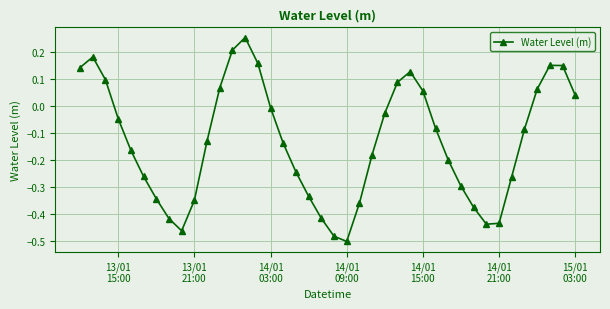

How many points are lower than both their immediate neighbors (excluding endpoints)?

3